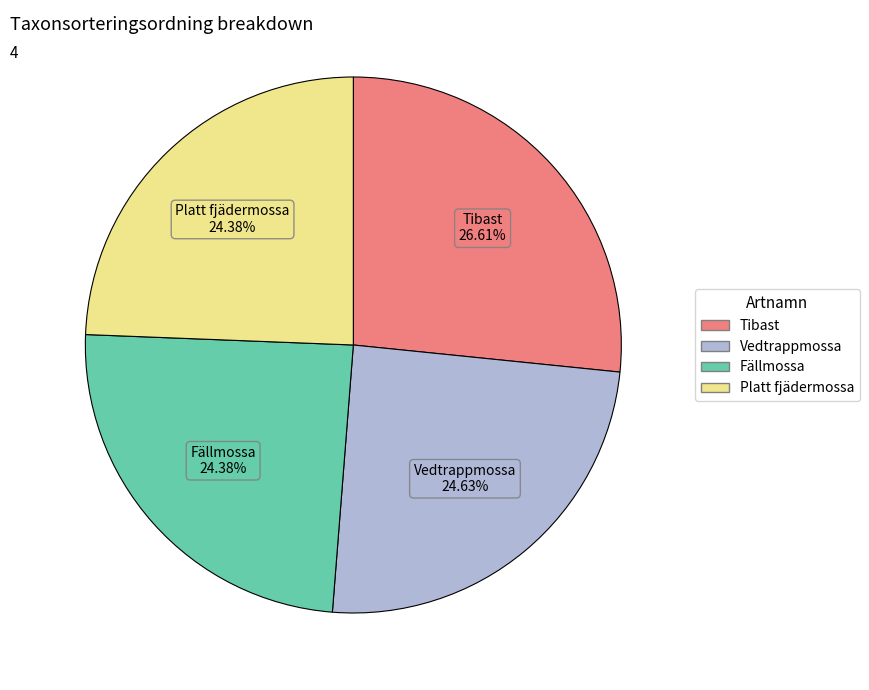

Does any single category account for the majority?

No